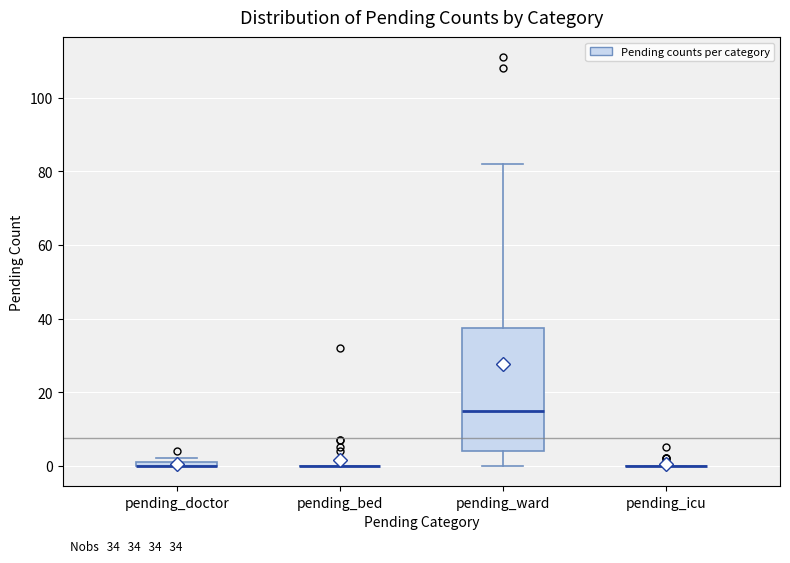

Which box is the tallest, from its lower edge to its upper edge?

pending_ward